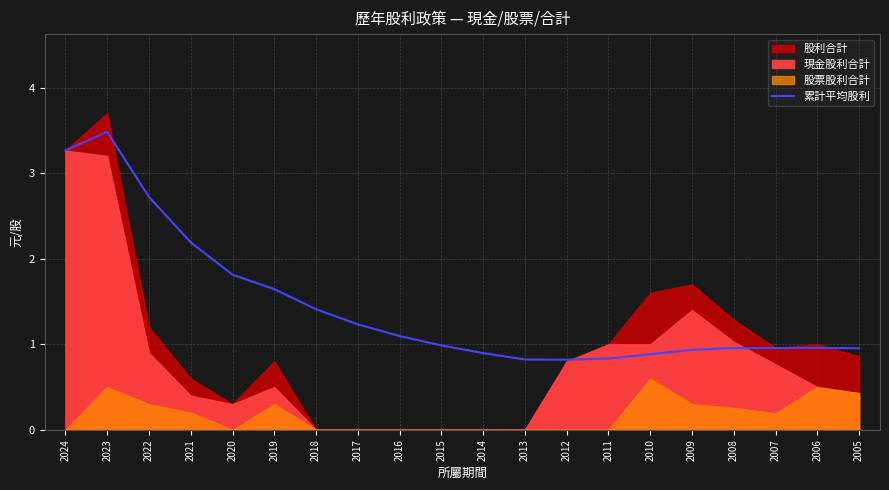

Does the chart display data point markers on the line(s)?

No